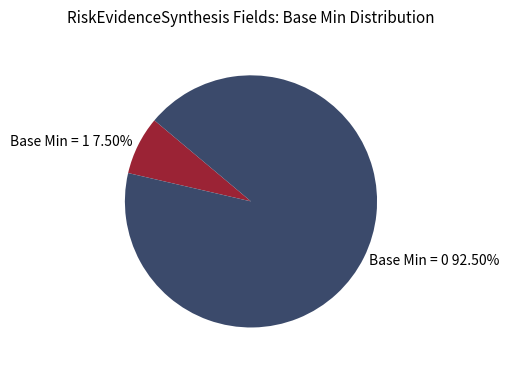

What is the largest slice in the pie chart?

Base Min = 0 92.50%